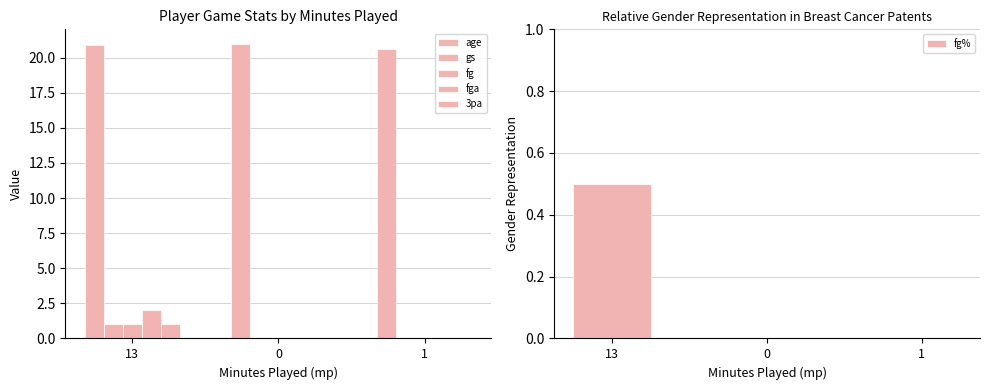

What are all the series names shown in the legend?

age, gs, fg, fga, 3pa, fg%